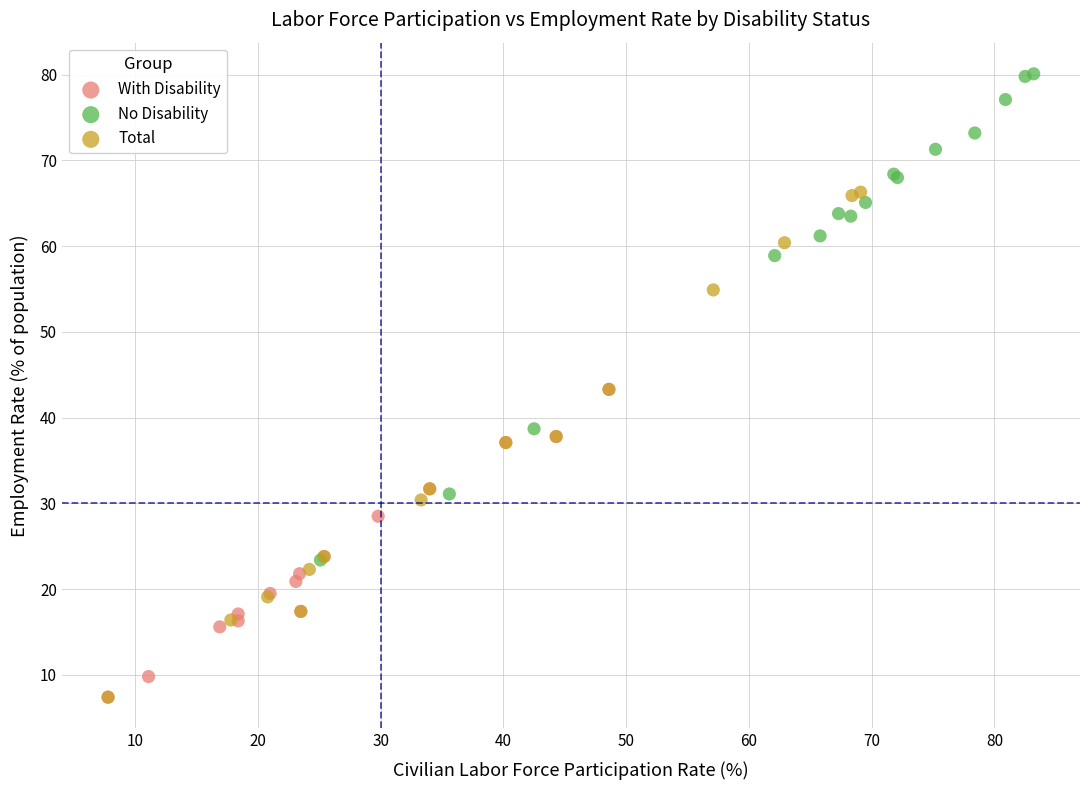

Which series contains the highest Y value?

No Disability